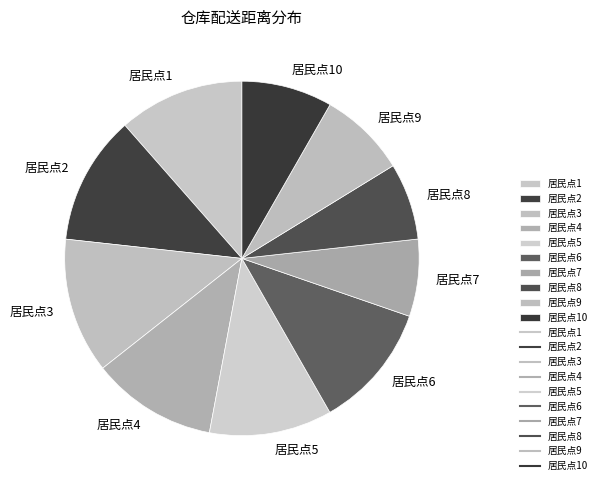

How many segments does this pie chart have?

10